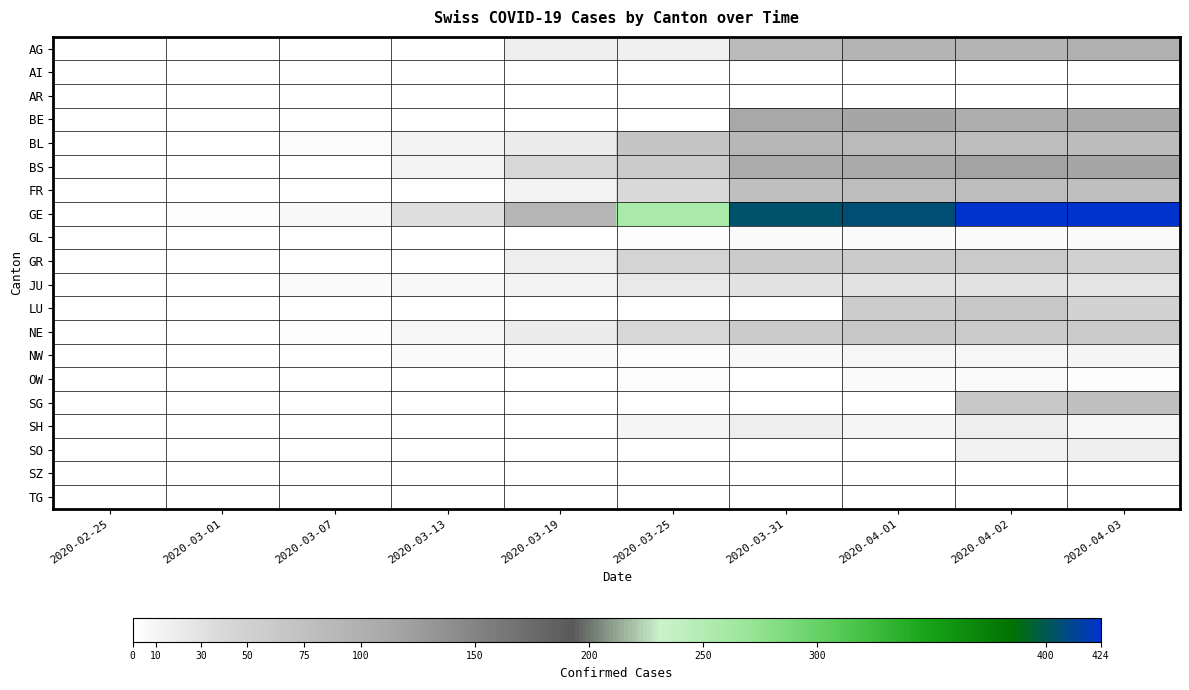

What is the difference between the highest and lowest values at 2020-03-01?

3